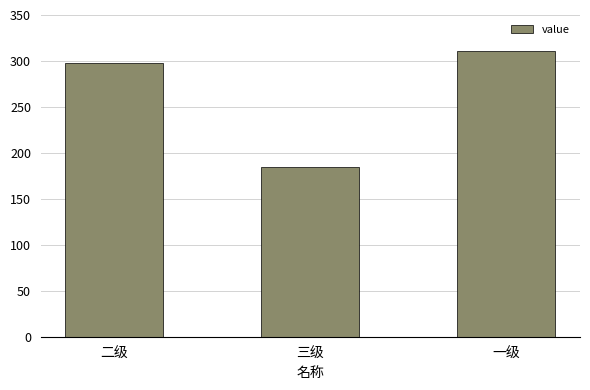

List the labels in order of value, smallest first.

三级, 二级, 一级